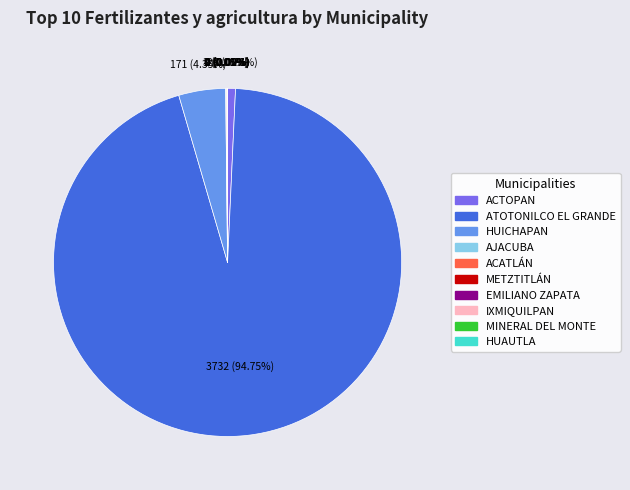

Between HUICHAPAN and ATOTONILCO EL GRANDE, which is larger?

ATOTONILCO EL GRANDE